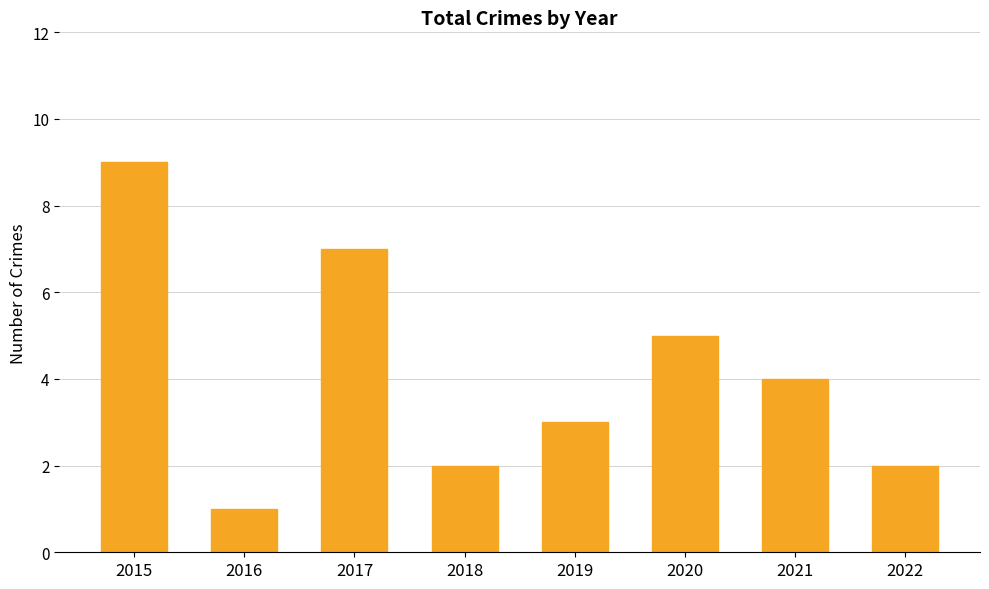

At which label is the value closest to 5?

2020